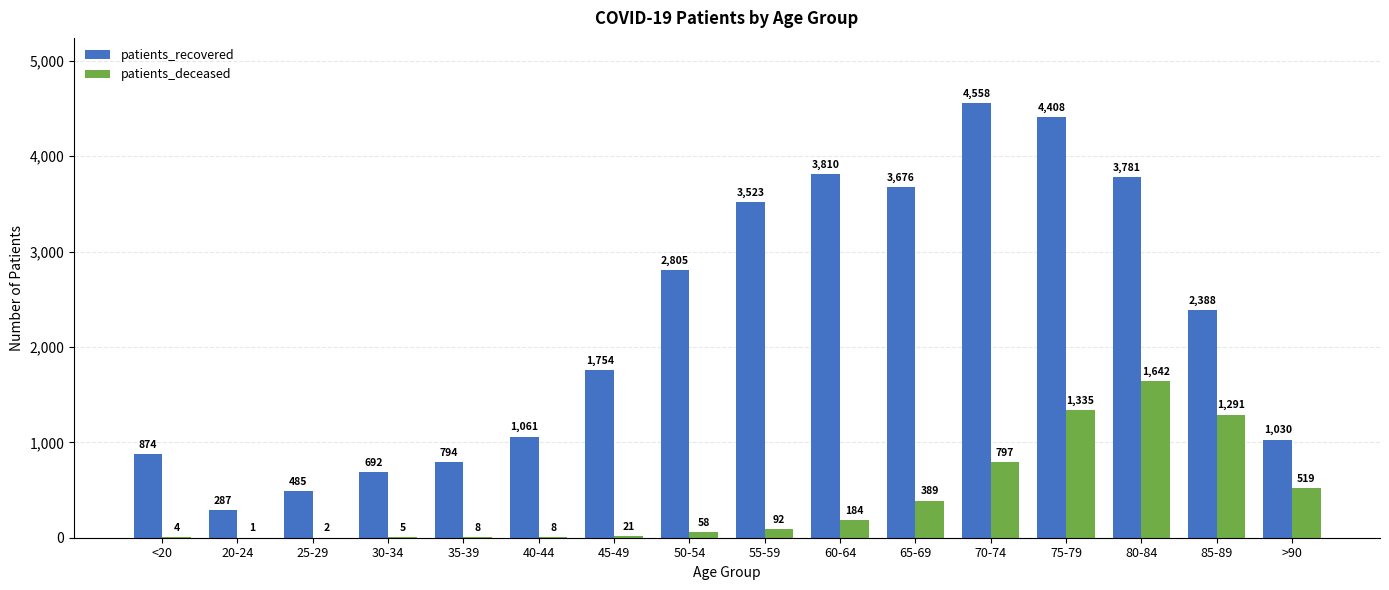

Is the value of patients_recovered at 65-69 greater than the value of patients_deceased at 35-39?

Yes